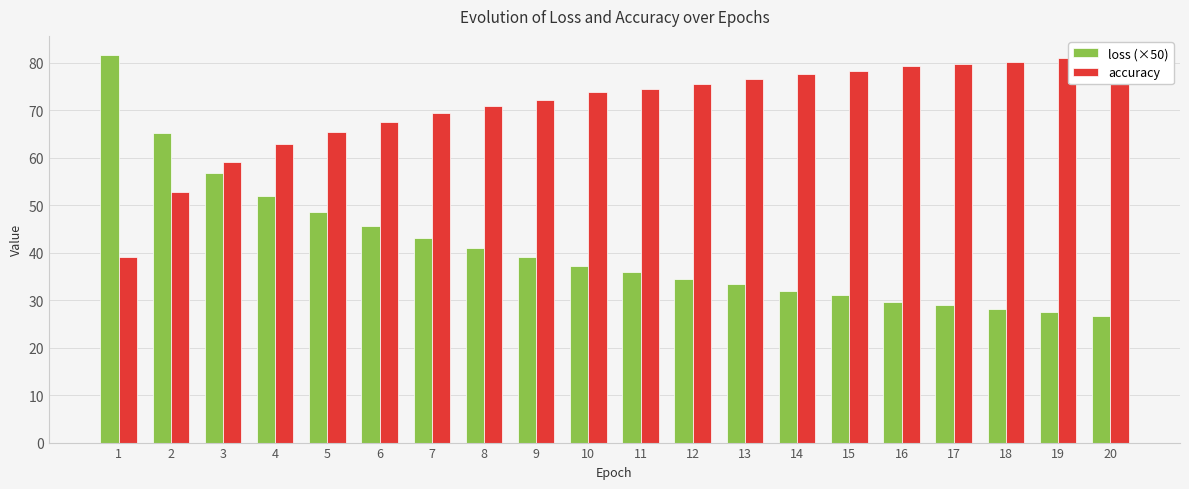

Reading right to left, extract all data points from this chart.

loss (×50): 20=26.7	19=27.4	18=28.1	17=29.0	16=29.6	15=31.1	14=31.8	13=33.4	12=34.6	11=35.9	10=37.3	9=39.1	8=40.9	7=43.0	6=45.5	5=48.7	4=51.9	3=56.7	2=65.1	1=81.6
accuracy: 20=81.4	19=80.9	18=80.2	17=79.7	16=79.3	15=78.2	14=77.5	13=76.5	12=75.5	11=74.5	10=73.8	9=72.2	8=70.9	7=69.4	6=67.5	5=65.4	4=63.0	3=59.0	2=52.9	1=39.2